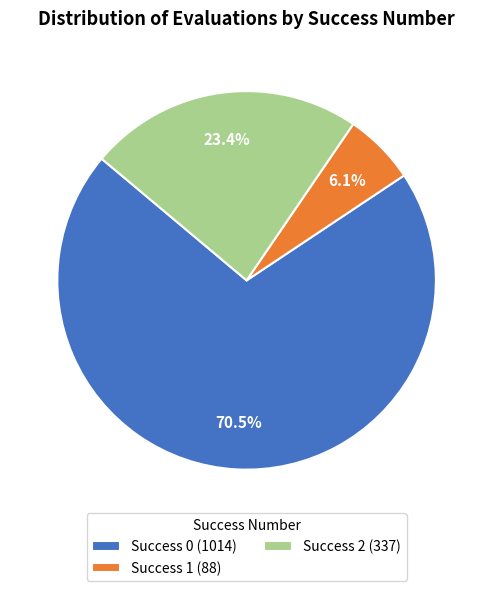

To the nearest percent, what is the difference between the largest and smallest slice percentages?

64%